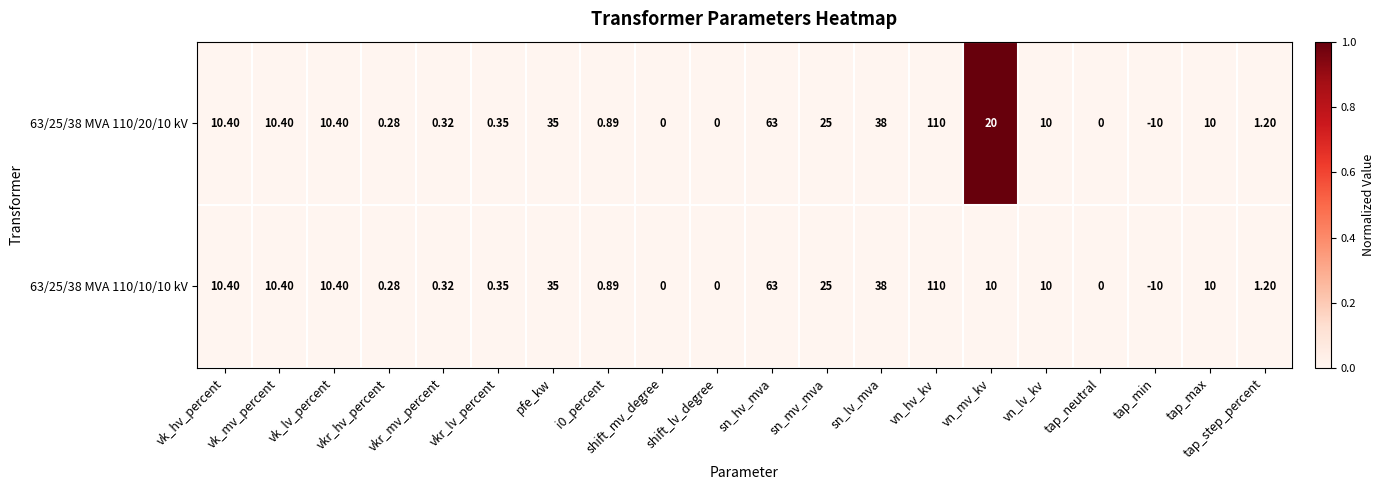

What is the total value across all series at vn_mv_kv?

30.0